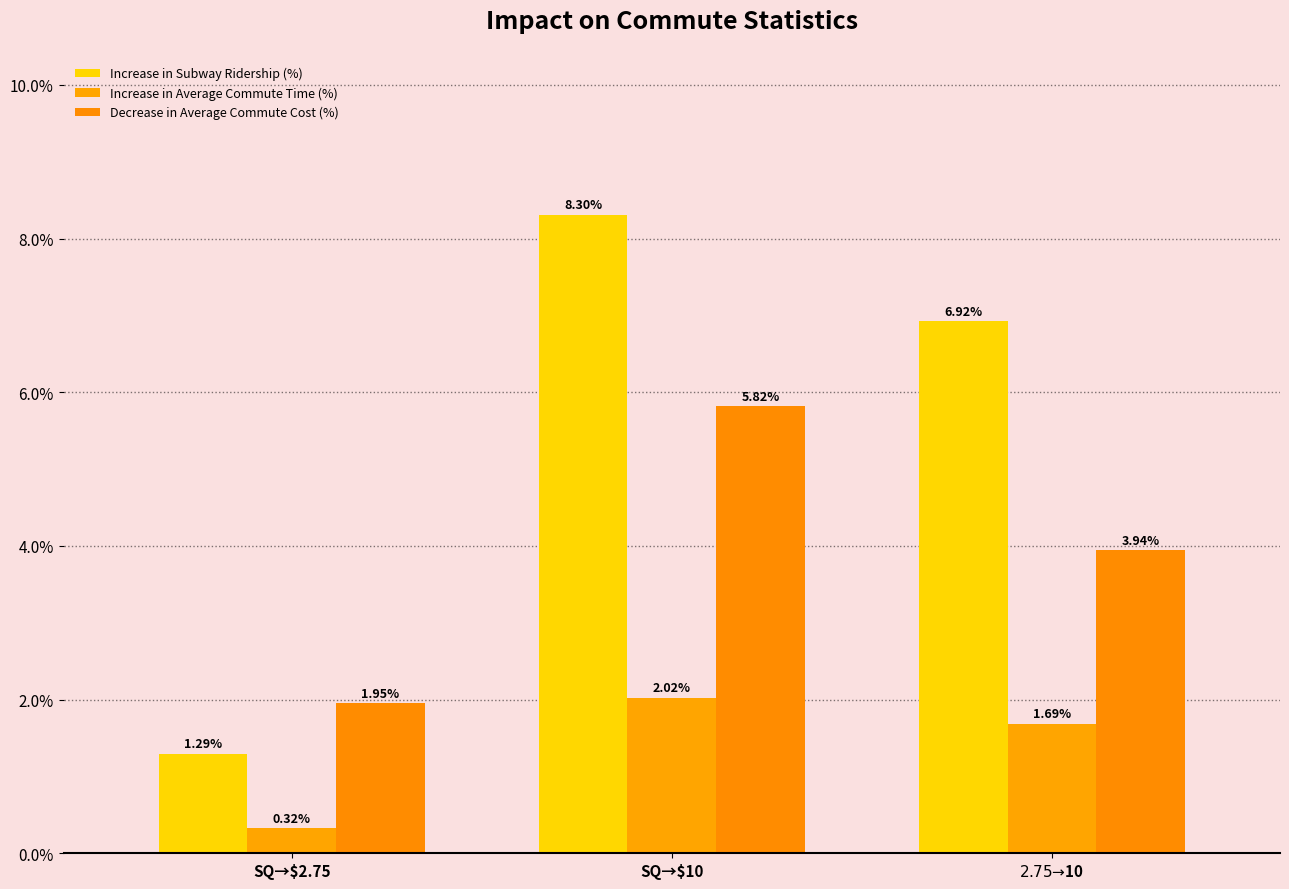

Are the bars grouped side by side (vs. stacked)?

Yes